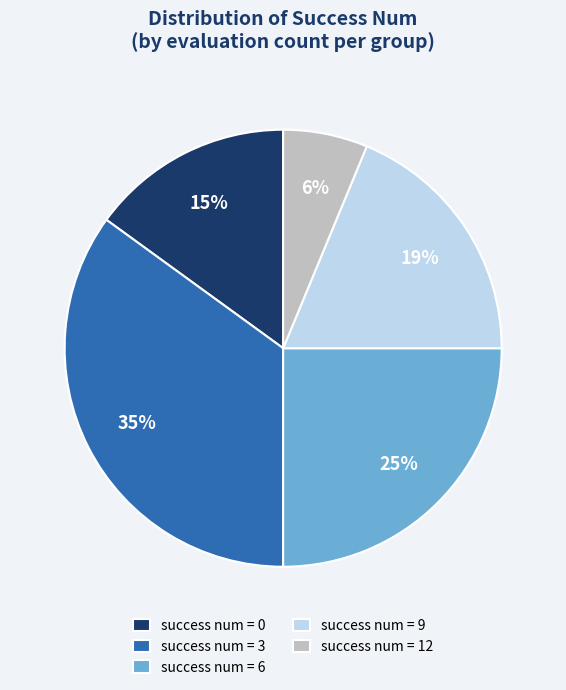

Is the sum of success num = 9 and success num = 3 greater than half?

Yes